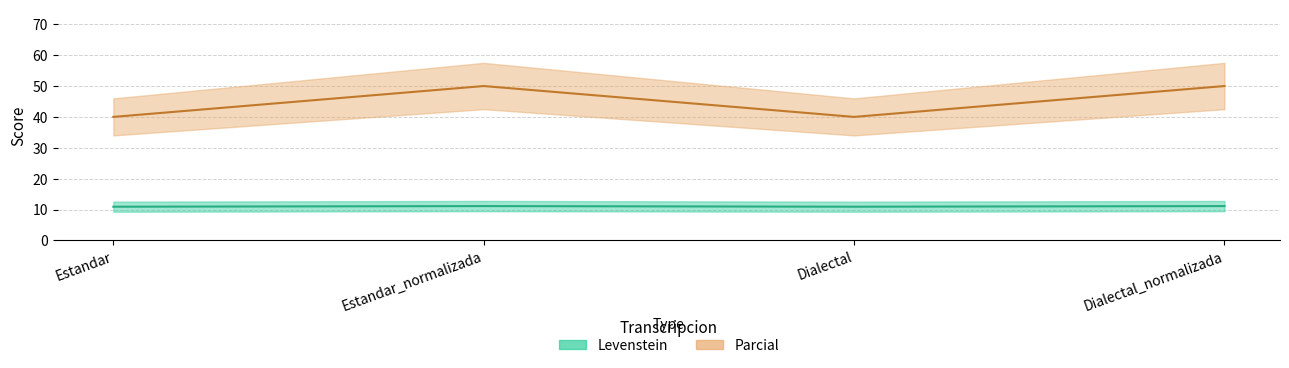

Where is Levenstein nearest to the value 11?

Estandar